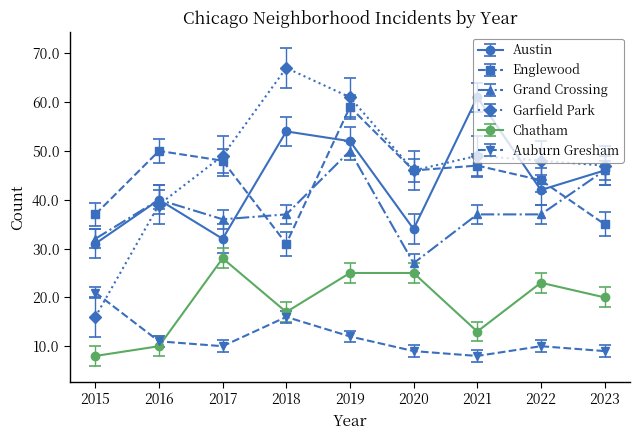

What is the sum of the Englewood values at 2015 and 2017?

85